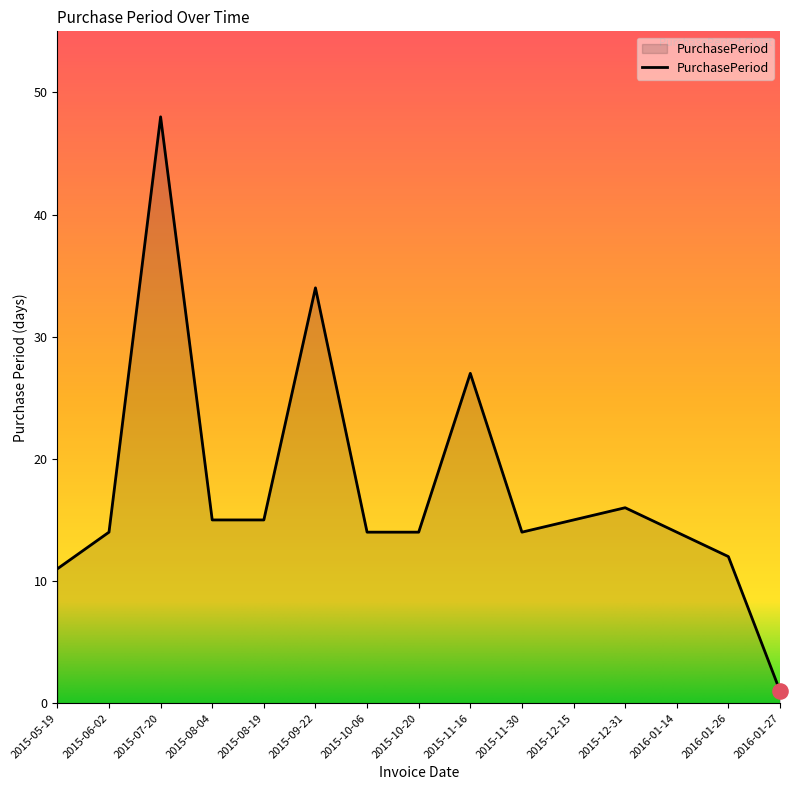

What is the change in value from 2015-07-20 to 2016-01-26?

-36